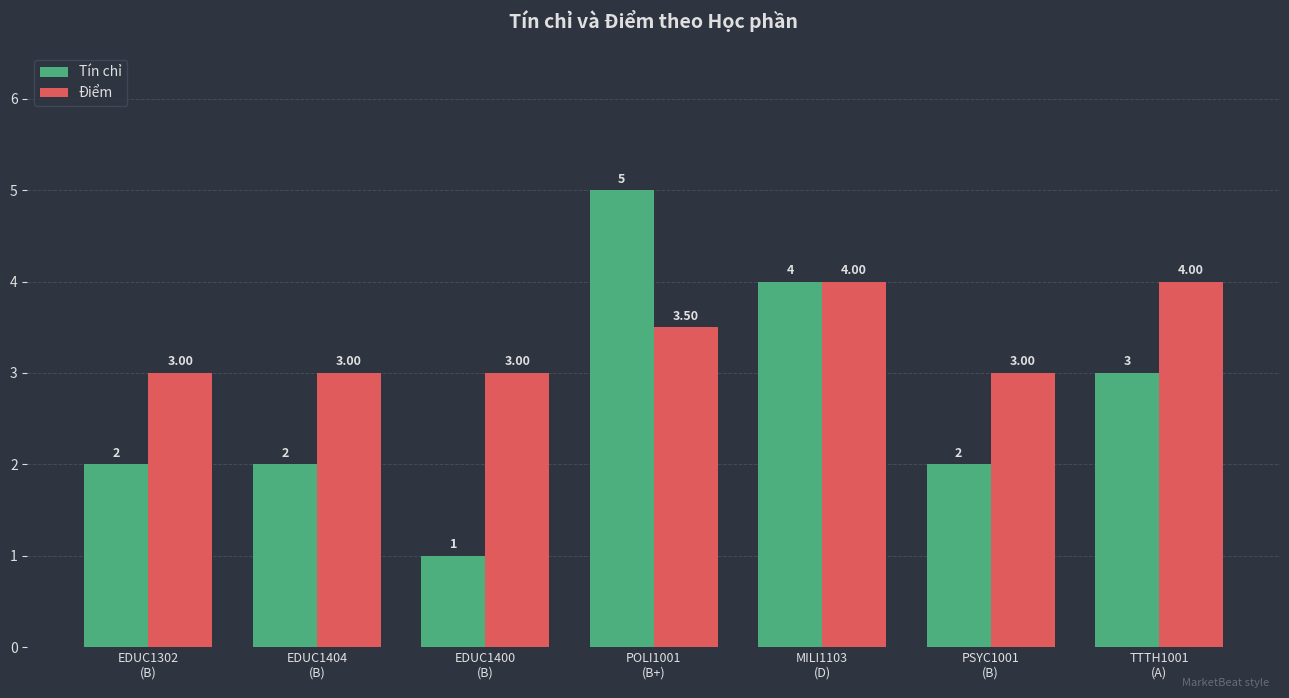

Is the value of Tín chỉ at EDUC1400
(B) greater than the value of Điểm at TTTH1001
(A)?

No